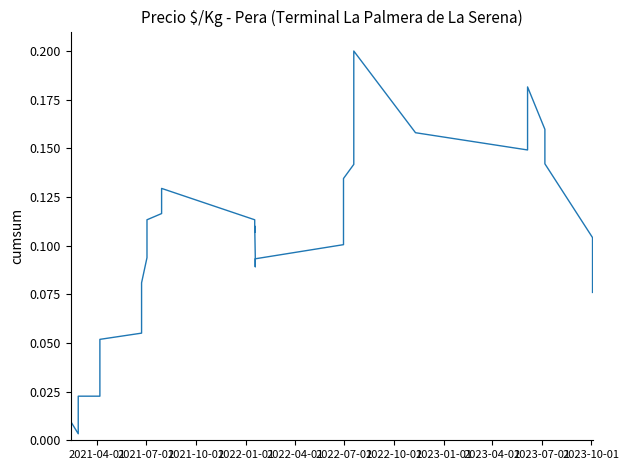

Is this an area chart (filled region under the line)?

No